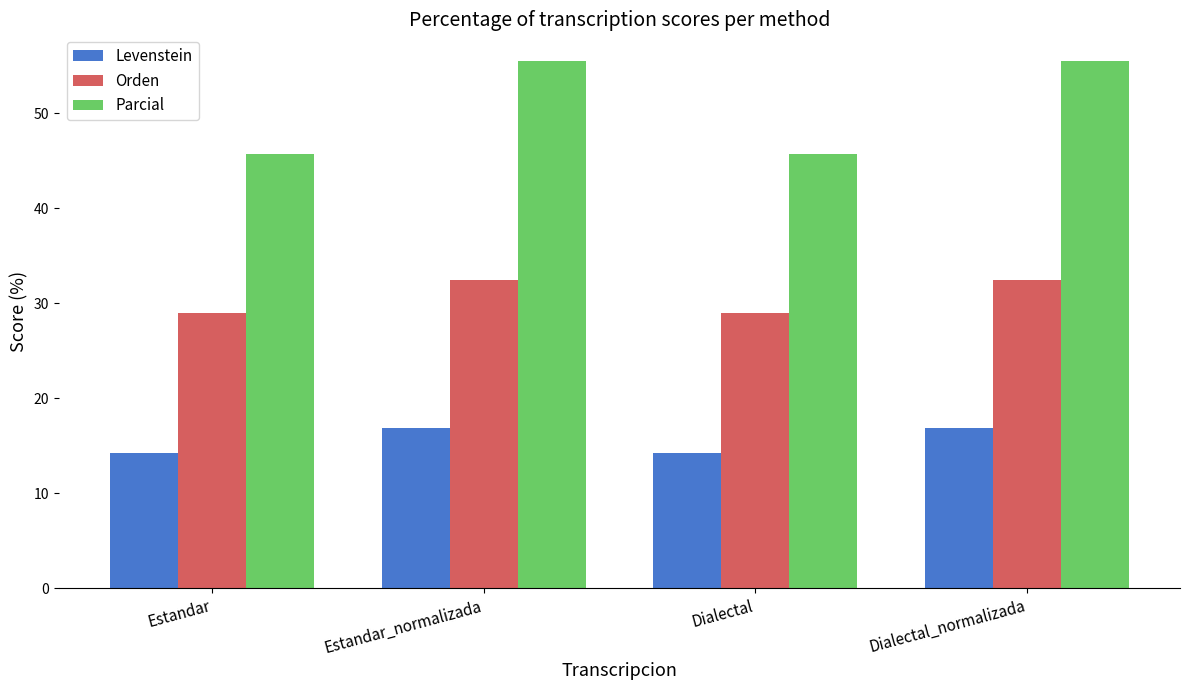

Reading left to right, transcribe all the data shown in this chart.

Levenstein: 14.3	16.9	14.3	16.9
Orden: 28.9	32.4	28.9	32.4
Parcial: 45.7	55.6	45.7	55.6